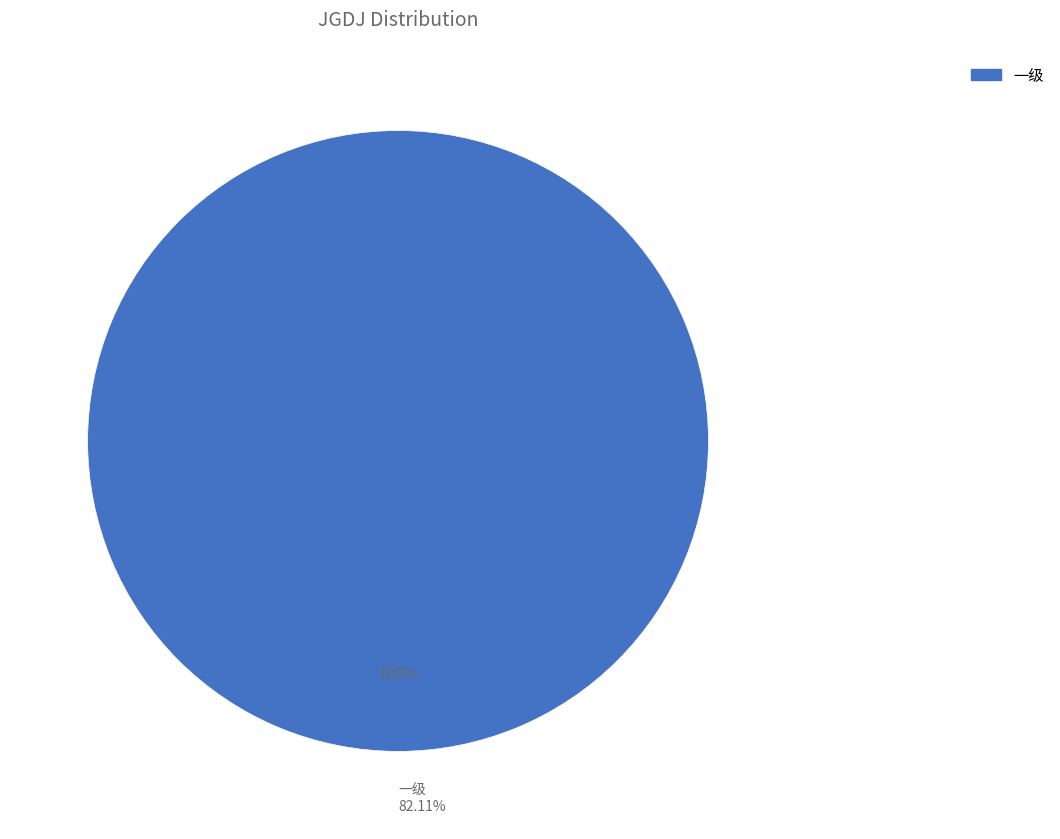

Which category has the biggest portion of the pie?

一级